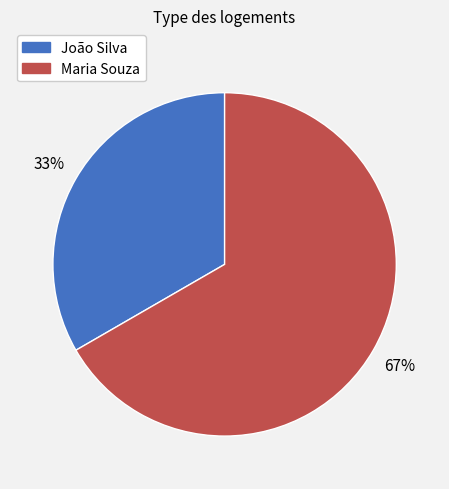

The João Silva slice represents 25% of the pie. True or false?

False